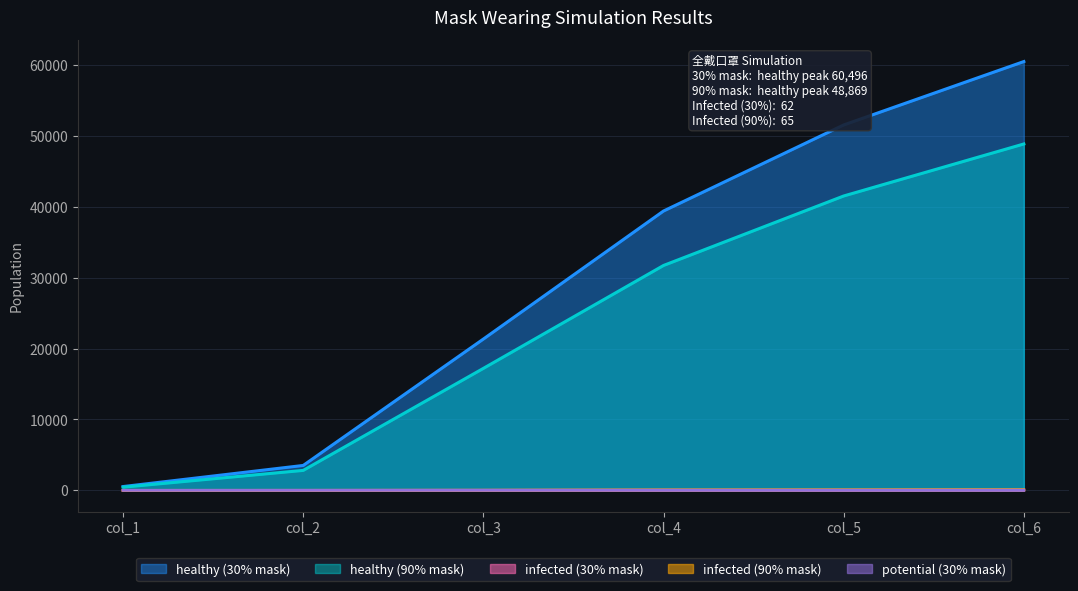

Is it true that infected_30 equals 81 at col_5?

False